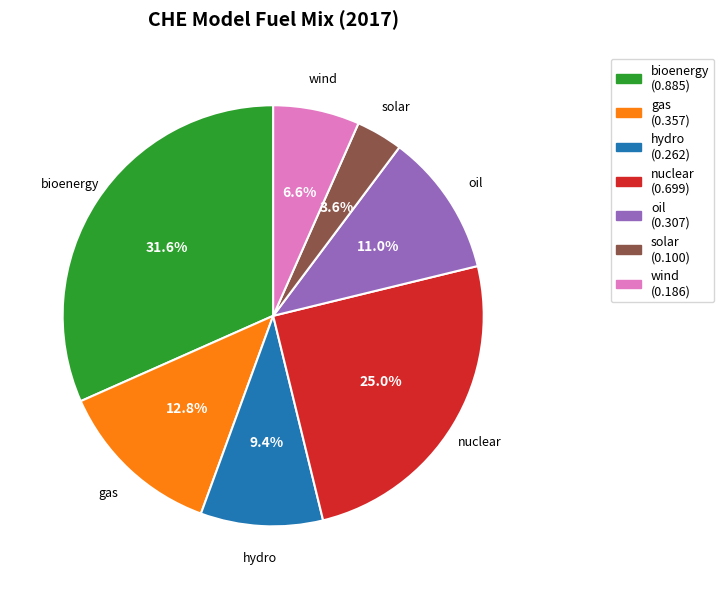

Do gas and nuclear together represent more than half of the pie?

No